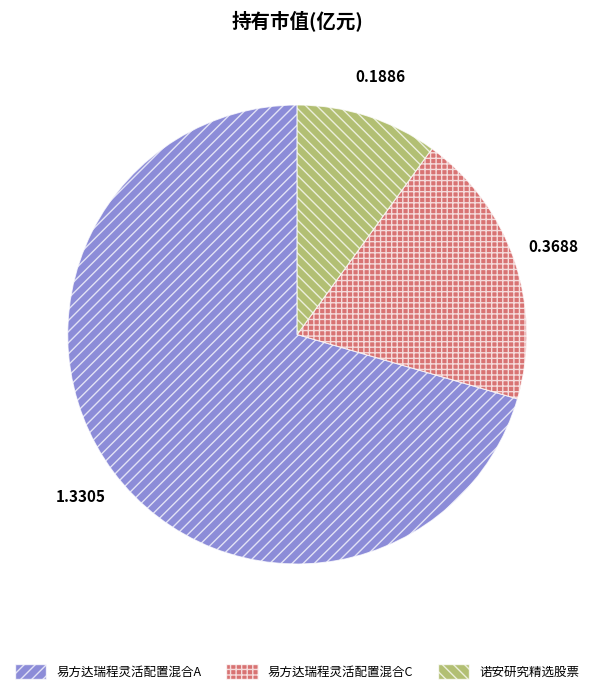

Between 易方达瑞程灵活配置混合C and 诺安研究精选股票, which is larger?

易方达瑞程灵活配置混合C